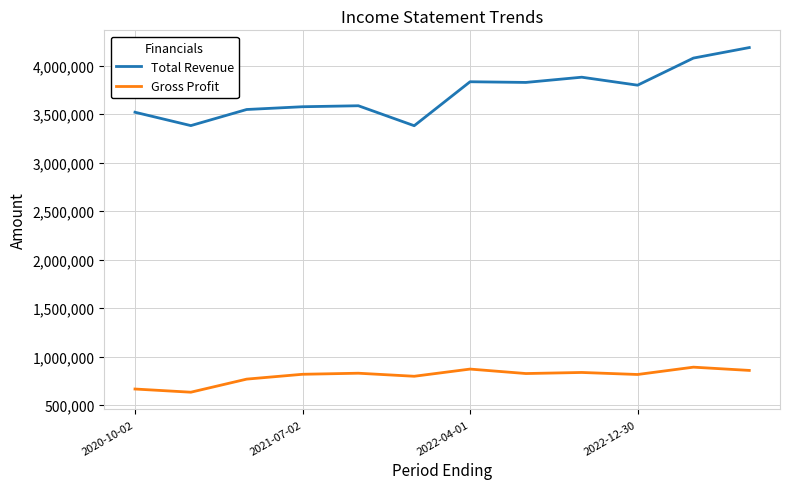

Which series has the widest spread of values?

Total Revenue